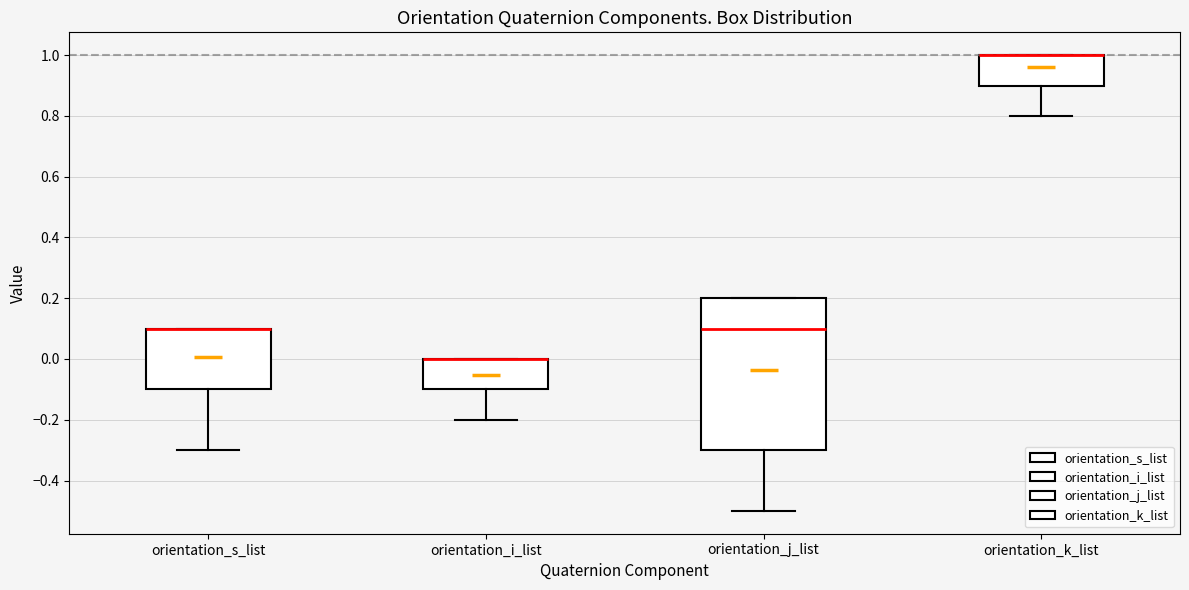

Where does the lower whisker of the box for orientation_i_list end on the y-axis? The values are not printed on the chart, so give them approximately, as read against the axis.

-0.2